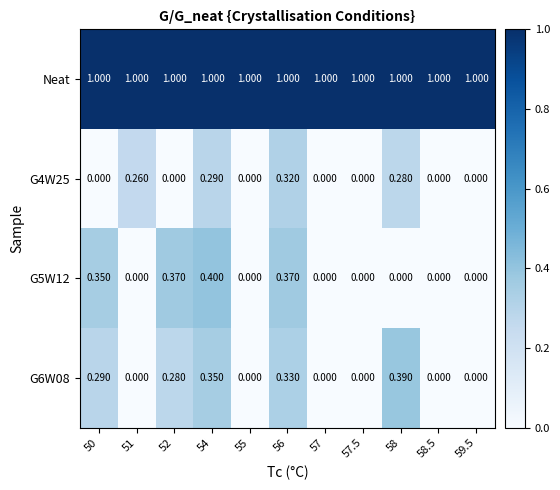

At 56, list the series in order from smallest to largest.

G4W25, G6W08, G5W12, Neat